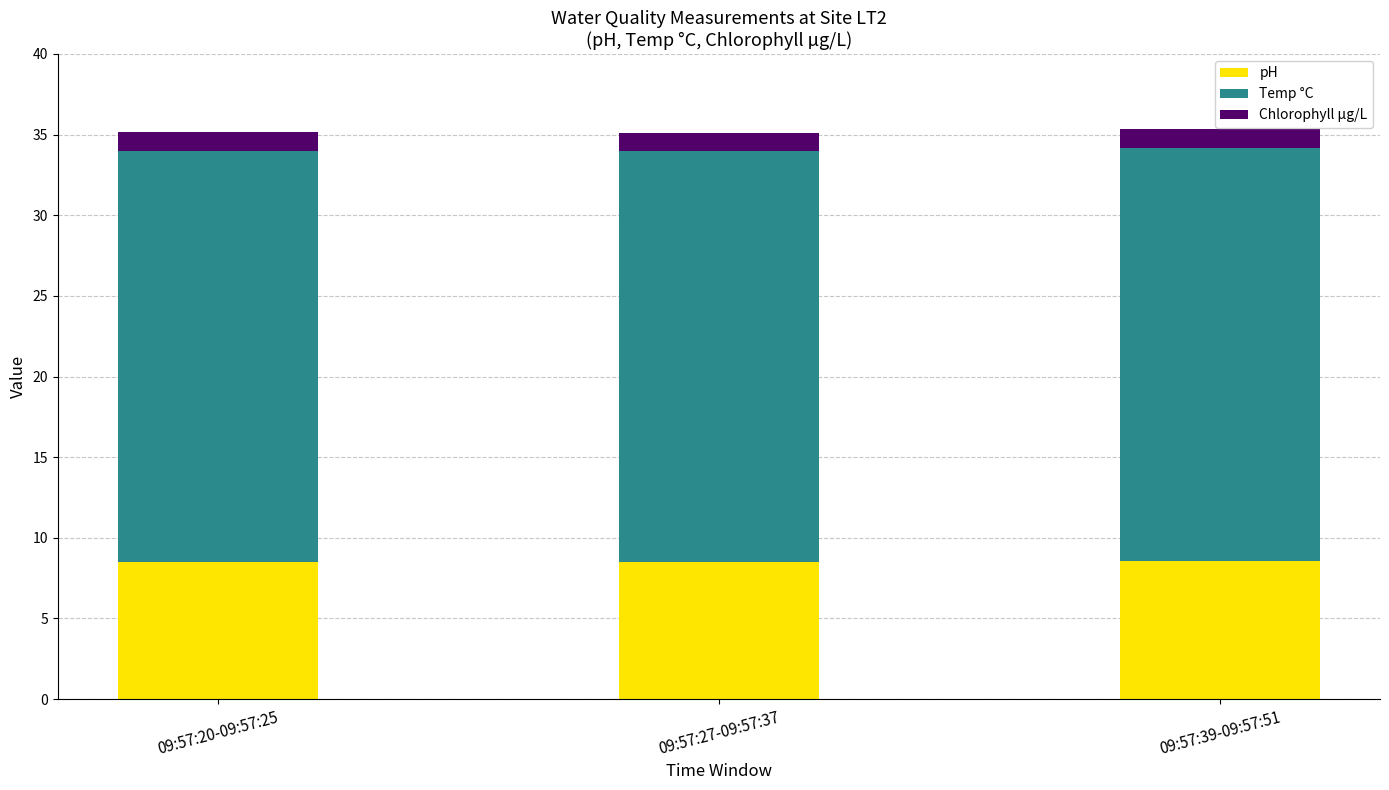

What is the sum of the pH values at 09:57:39-09:57:51 and 09:57:27-09:57:37?

17.0